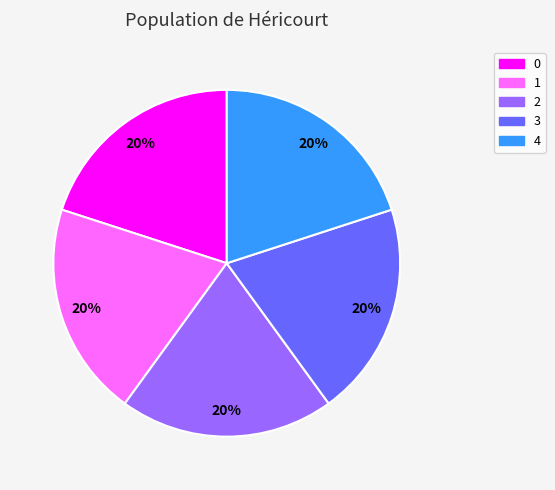

Is there any slice that represents more than half of the pie?

No